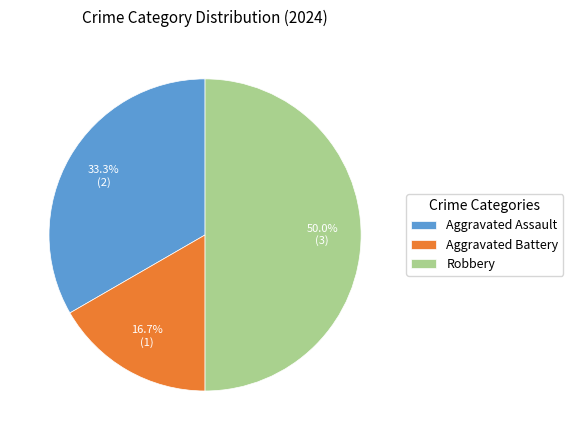

Does Aggravated Assault account for over 50% of the chart?

No